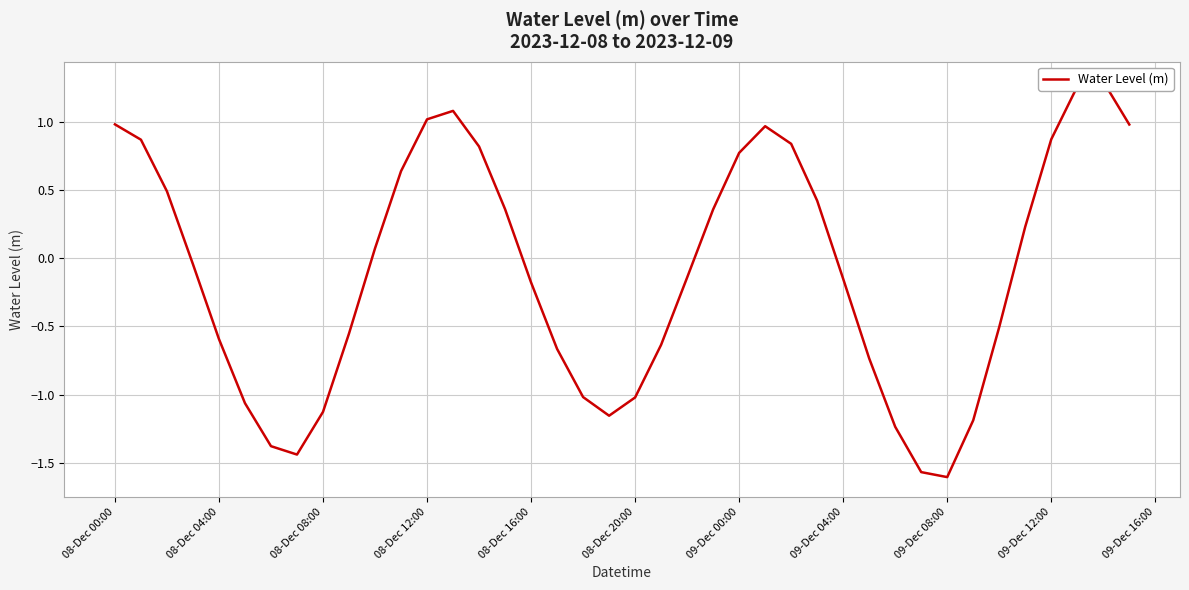

Where does the data first go above 0?

08-Dec 00:00